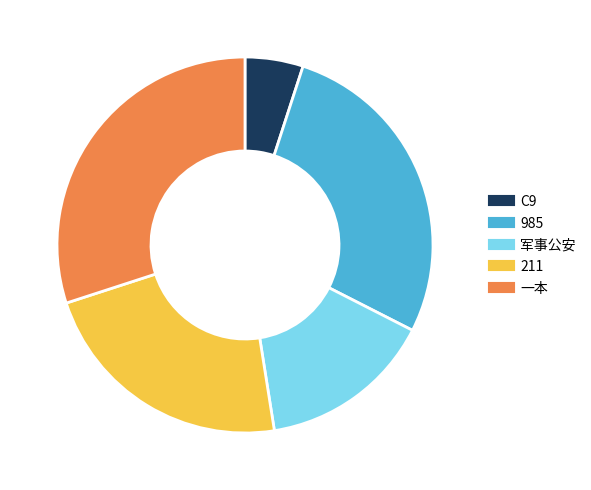

Is it true that 211 is 28% of the pie?

False